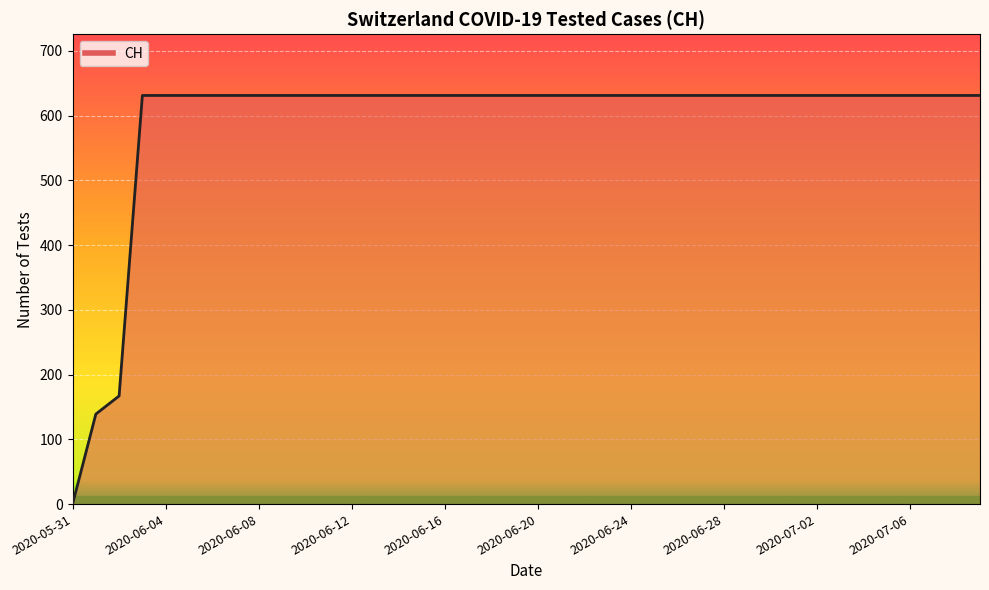

True or false: the data shows 0 at 2020-05-31.

True